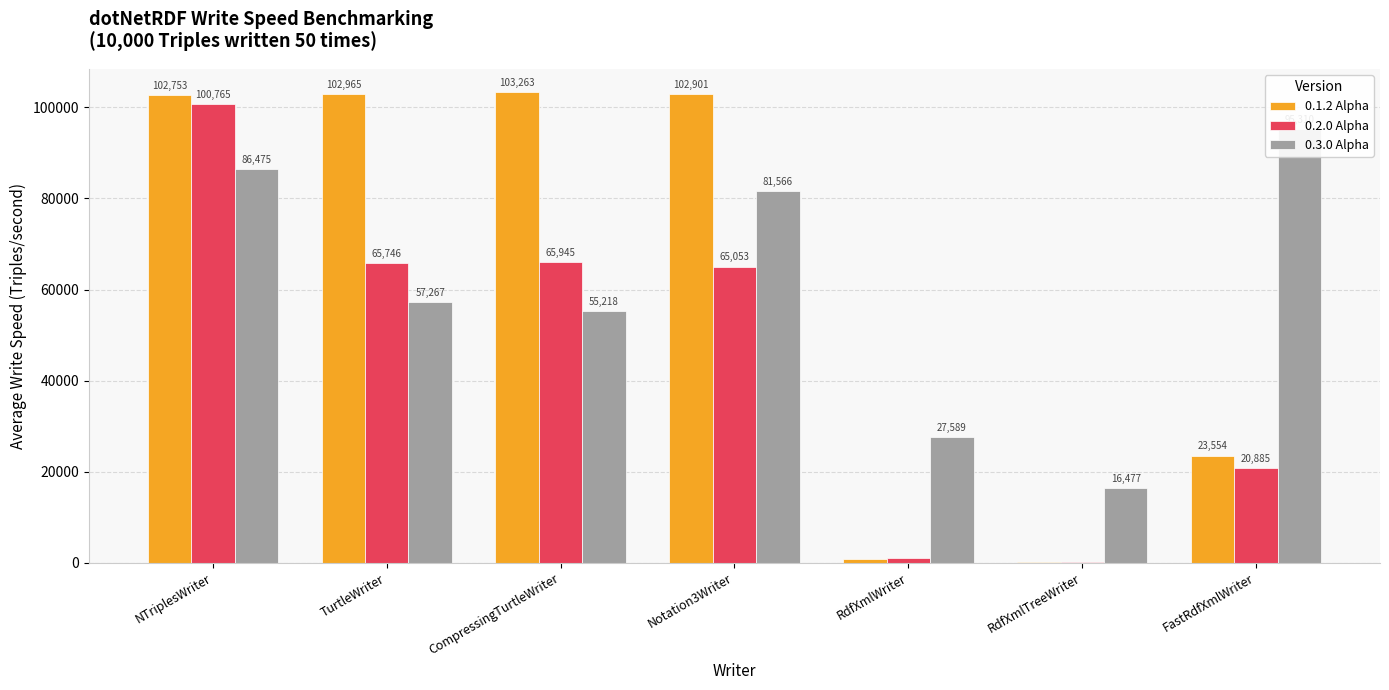

What is the value of the 0.2.0 Alpha bar at the 2nd from the left?

65746